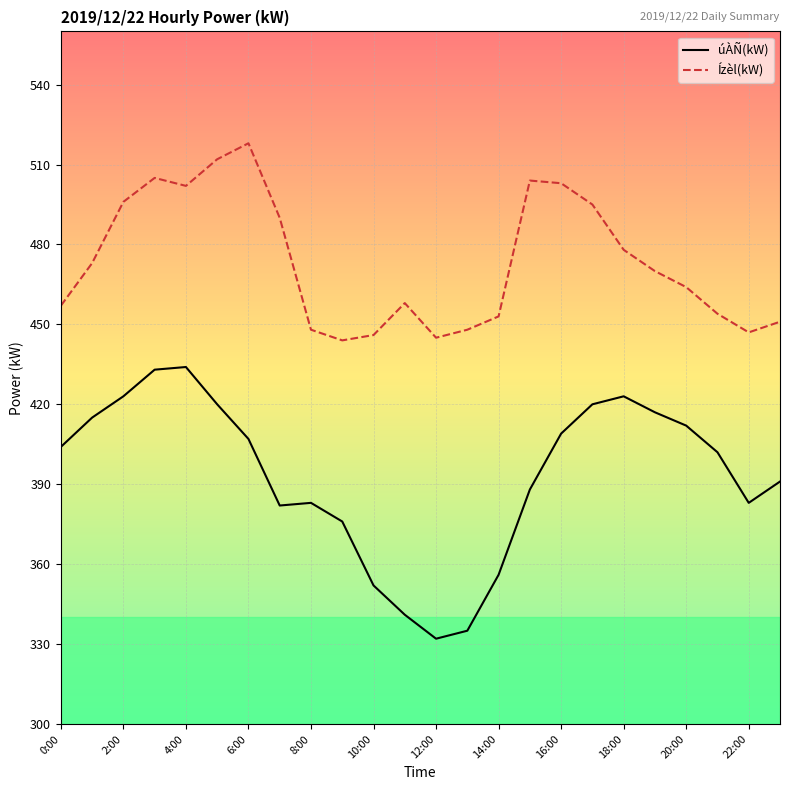

What is the total value across all series at 19?

887